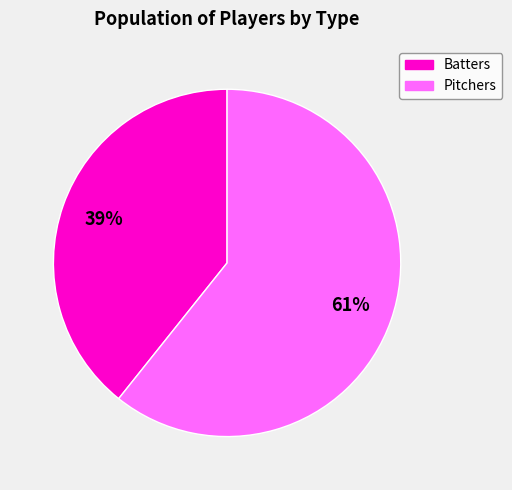

True or false: Pitchers accounts for 68% of the total.

False